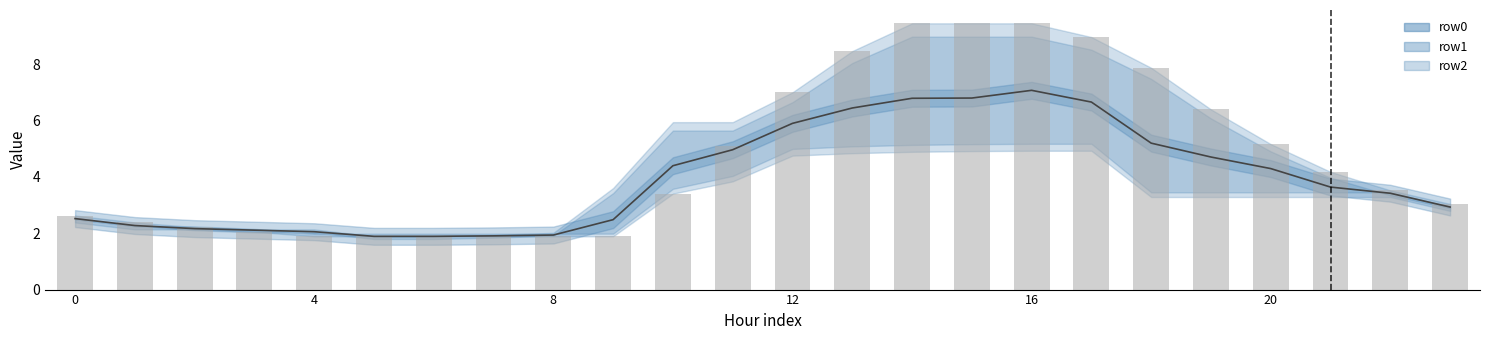

At which label does mean first exceed 3?

10